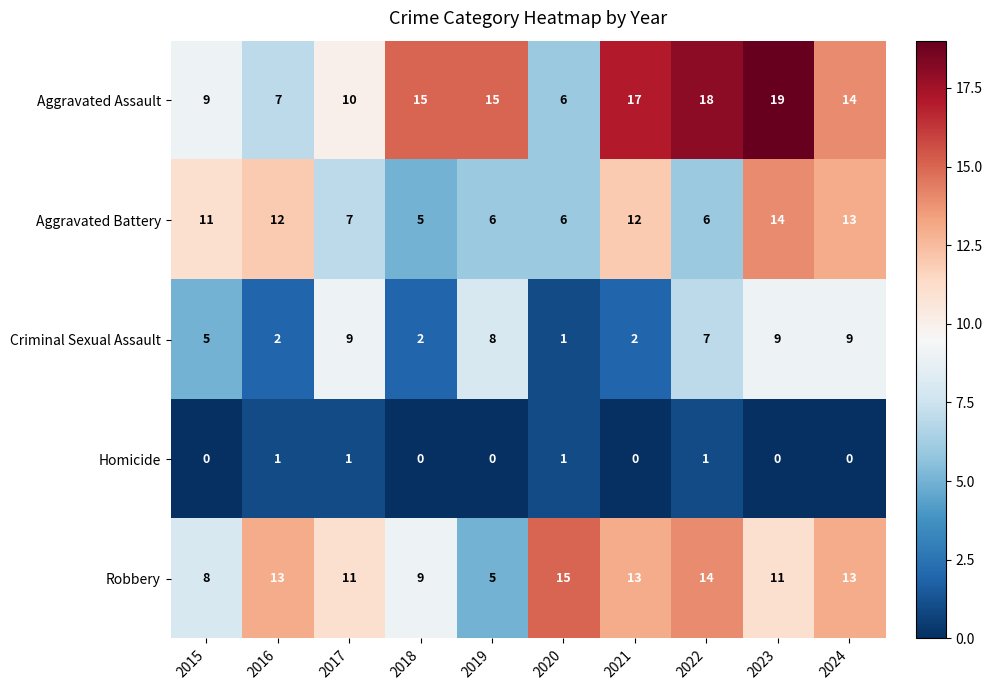

True or false: Criminal Sexual Assault has a value of 1 at 2020.

True